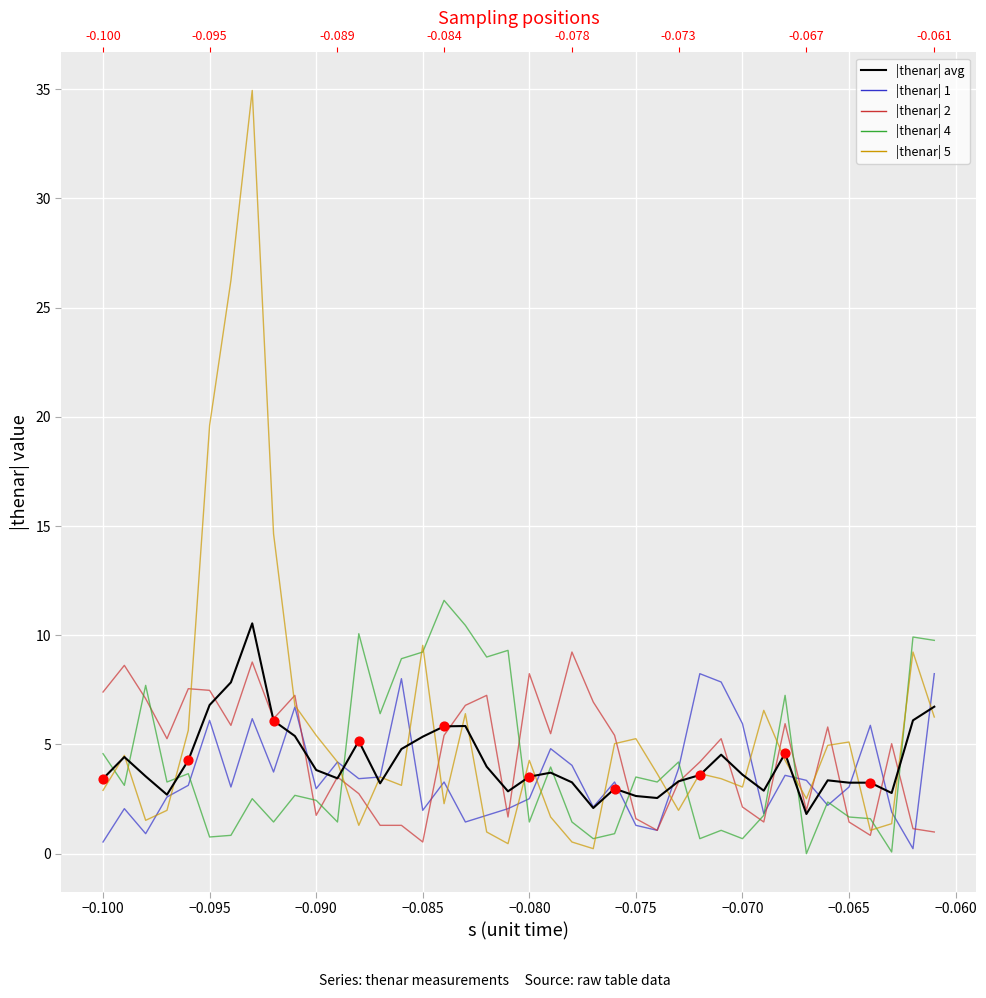

Is the value of |thenar| 4 at −0.095 greater than the value of |thenar| 5 at −0.090?

No